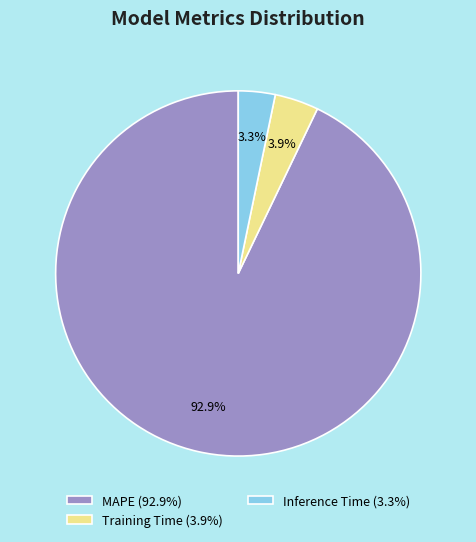

How many segments does this pie chart have?

3